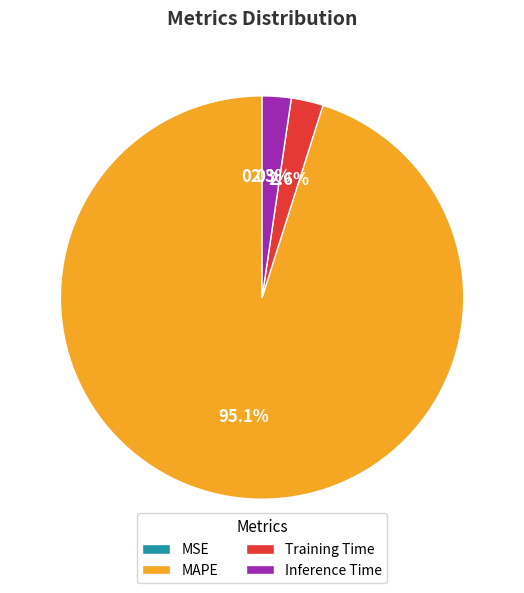

Which has a higher value, Training Time or MAPE?

MAPE